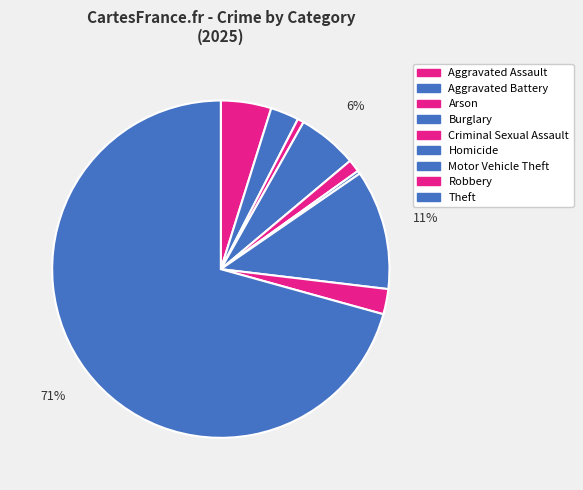

Count the number of slices in the pie.

9